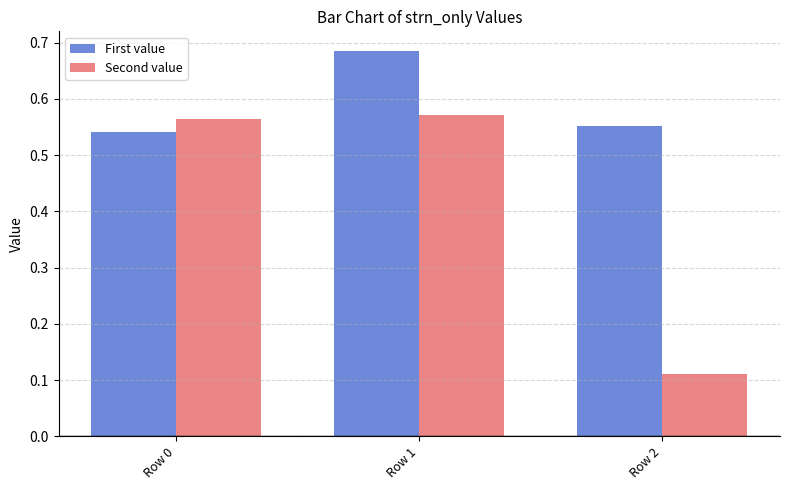

How many Second value values are between 0 and 1?

3